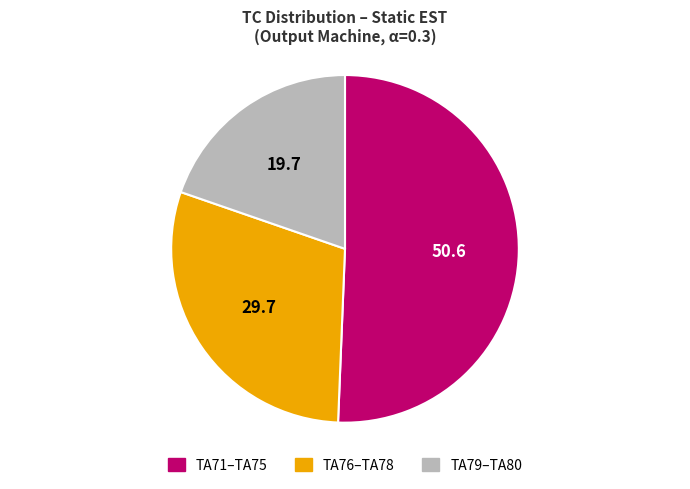

True or false: TA79–TA80 accounts for 20% of the total.

True